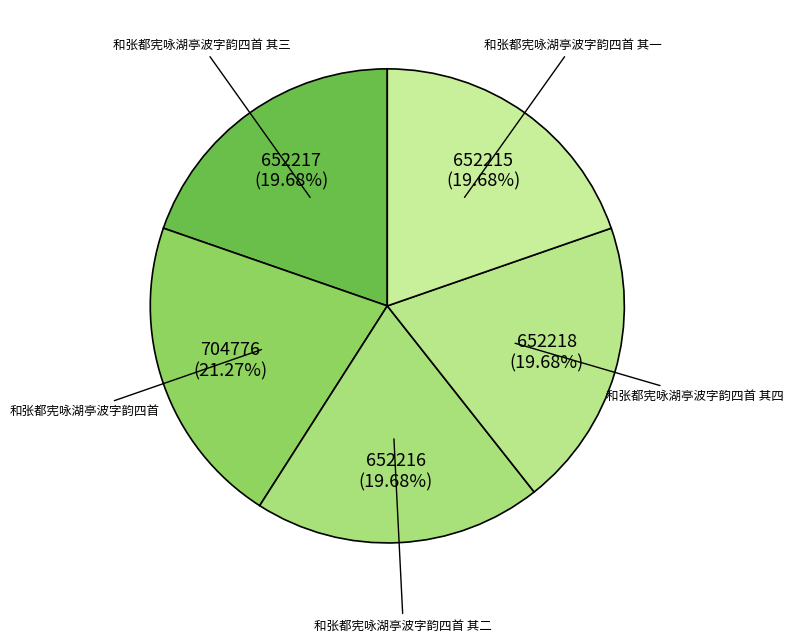

What portion of the pie excludes 和张都宪咏湖亭波字韵四首?

78.7%